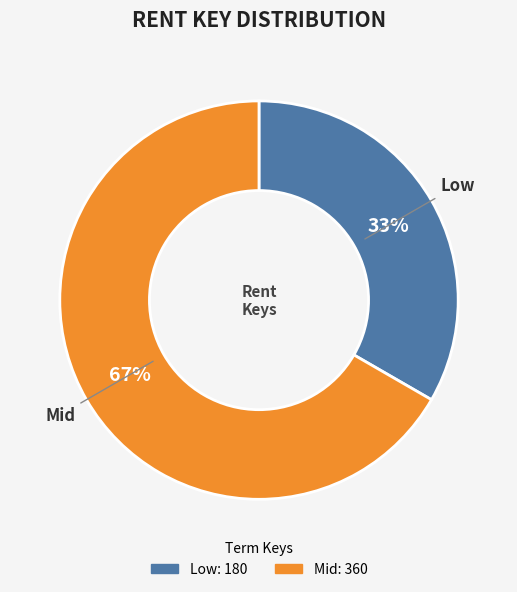

Rank the categories by value from lowest to highest.

Low, Mid